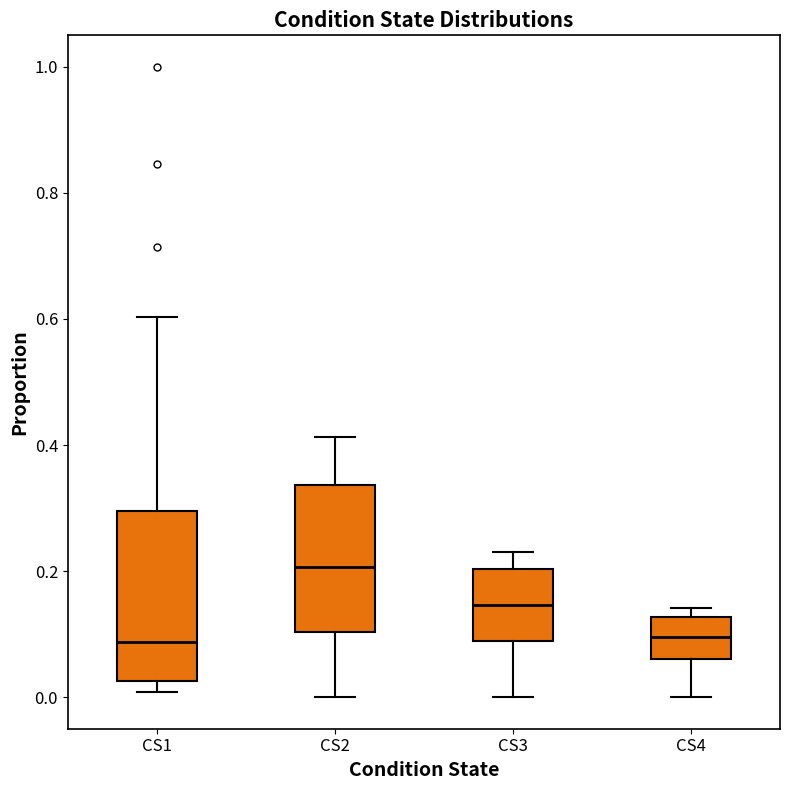

Comparing the boxes themselves (not the whiskers), which one is the tallest?

CS1